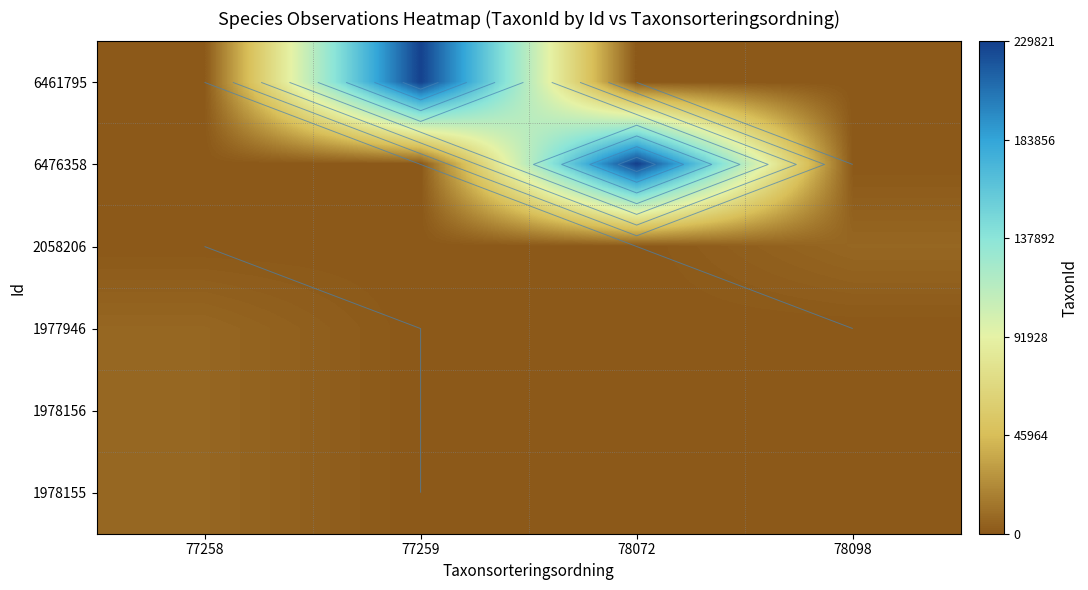

The value of 1978155 at 77259 is 2132. True or false?

False